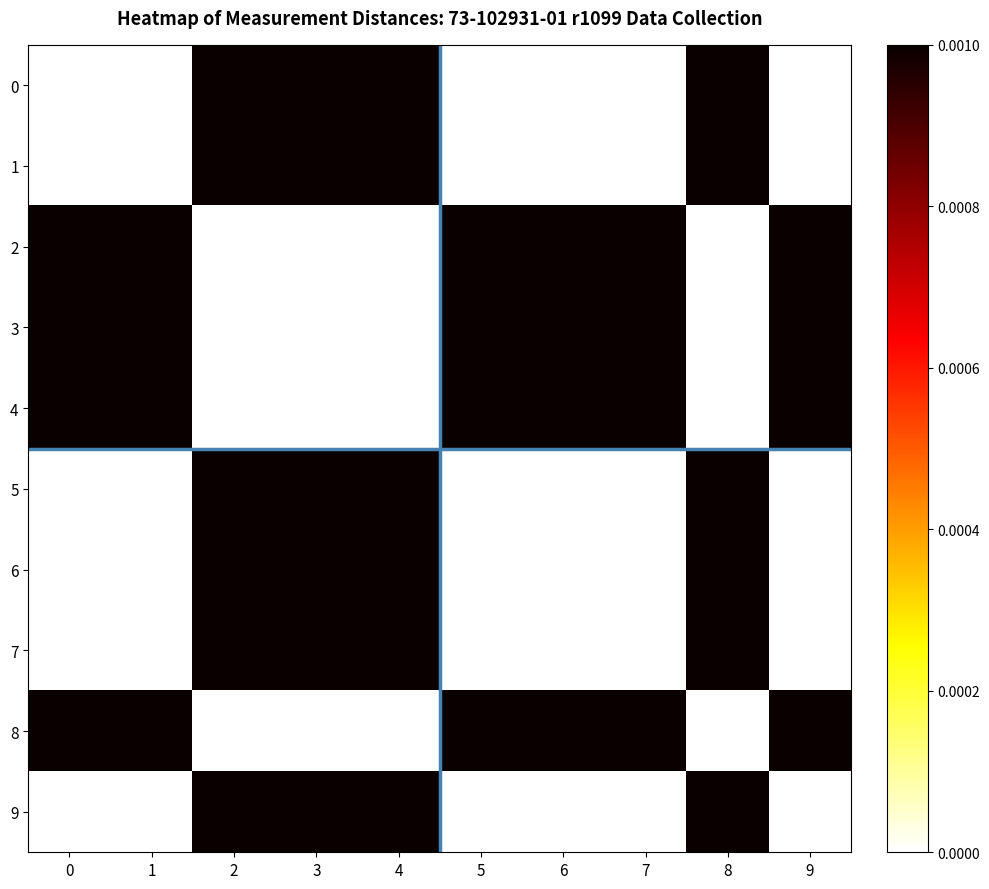

Which has a higher value, 7 or 2?

2